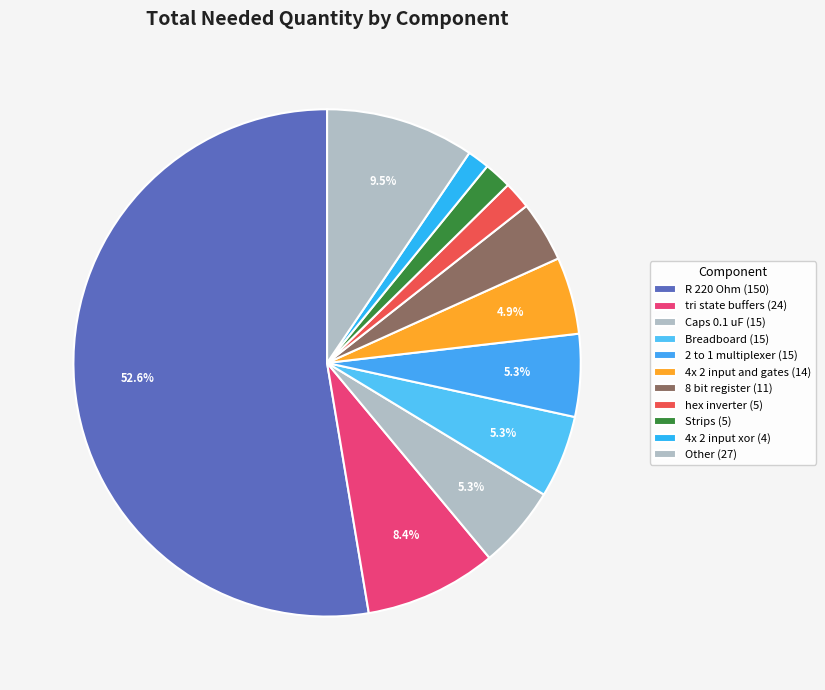

How many slices are in this pie chart?

11